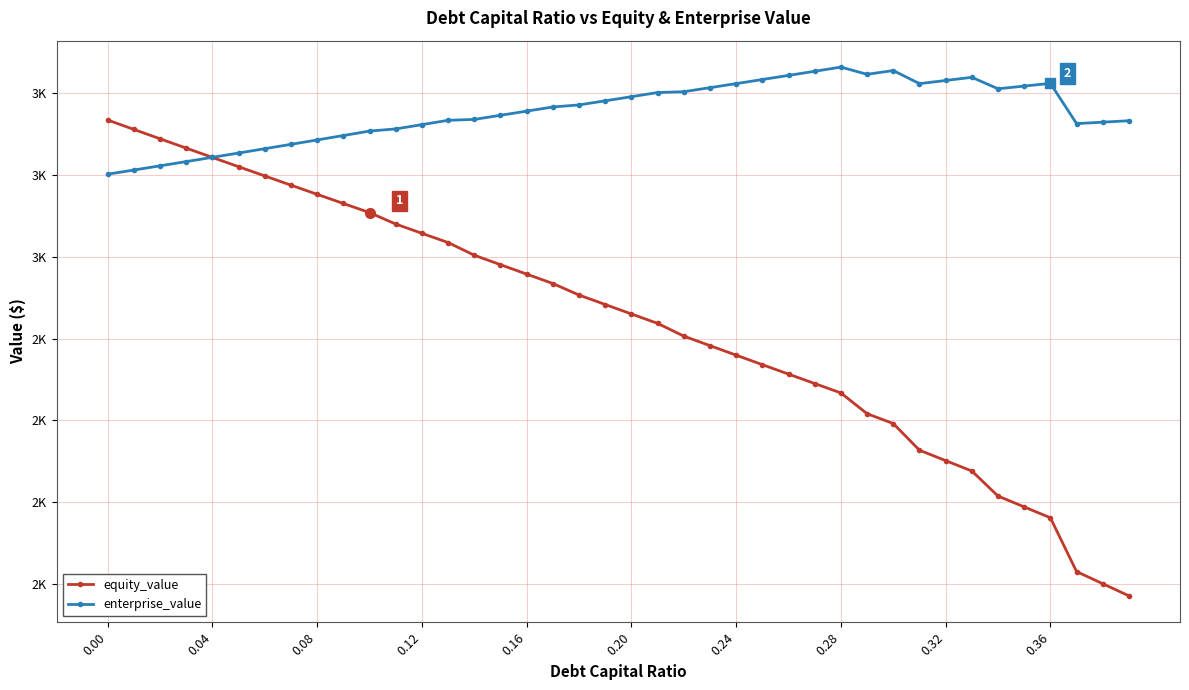

Which series has the largest total across all categories?

enterprise_value